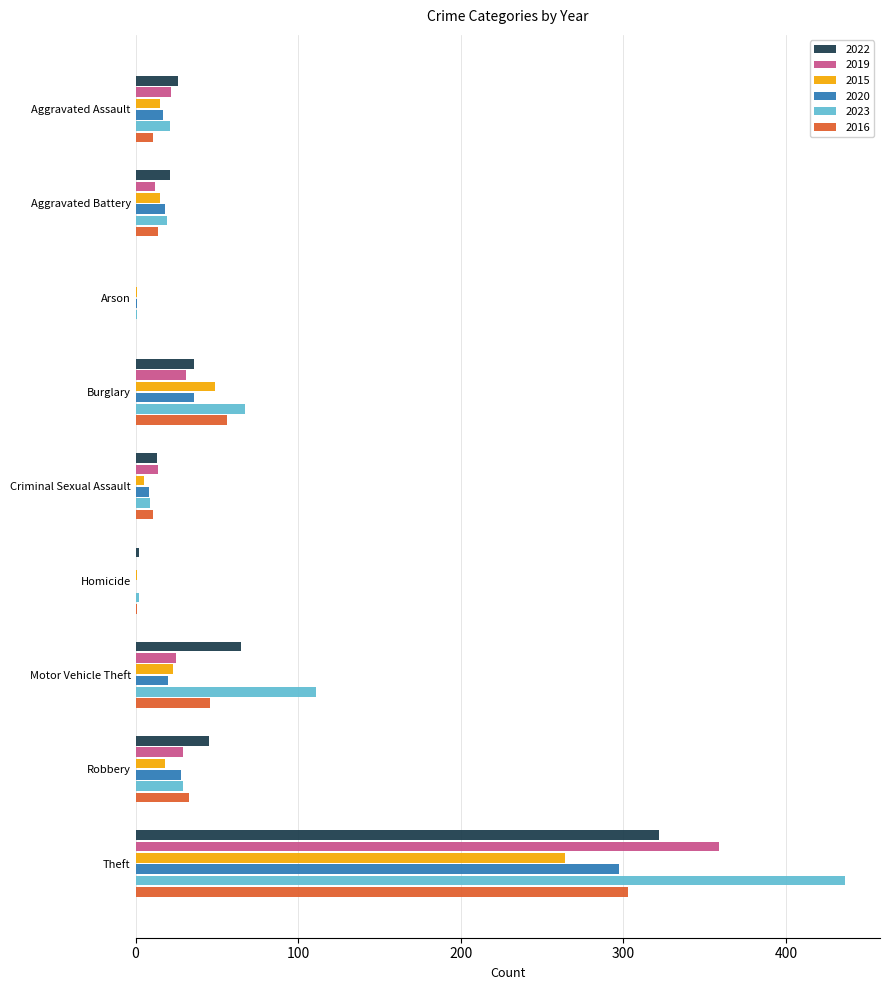

Where is 2020 nearest to the value 148?

Burglary